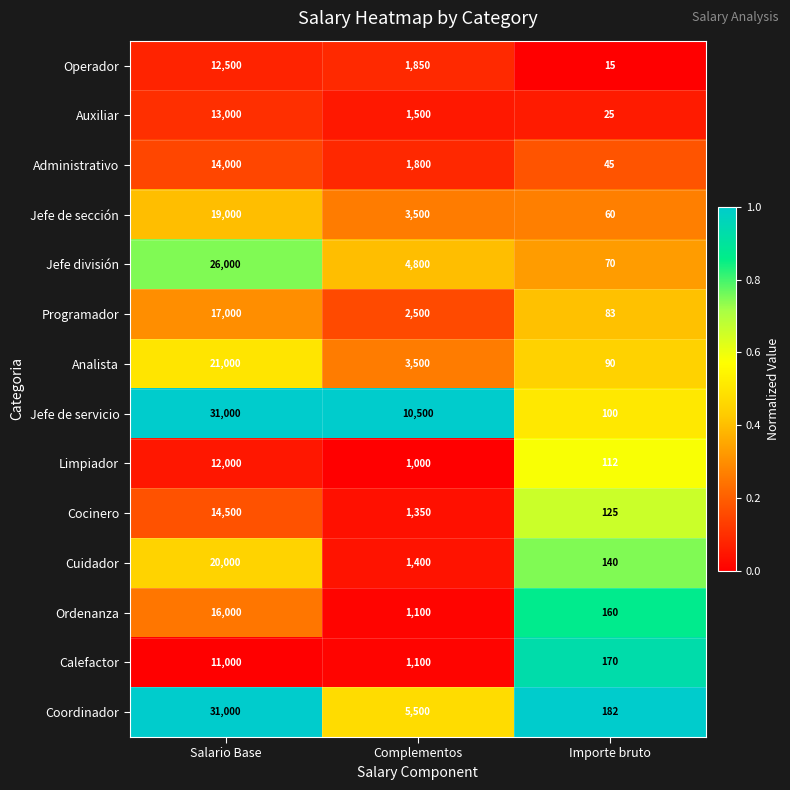

Which series has the largest total across all categories?

Jefe de servicio